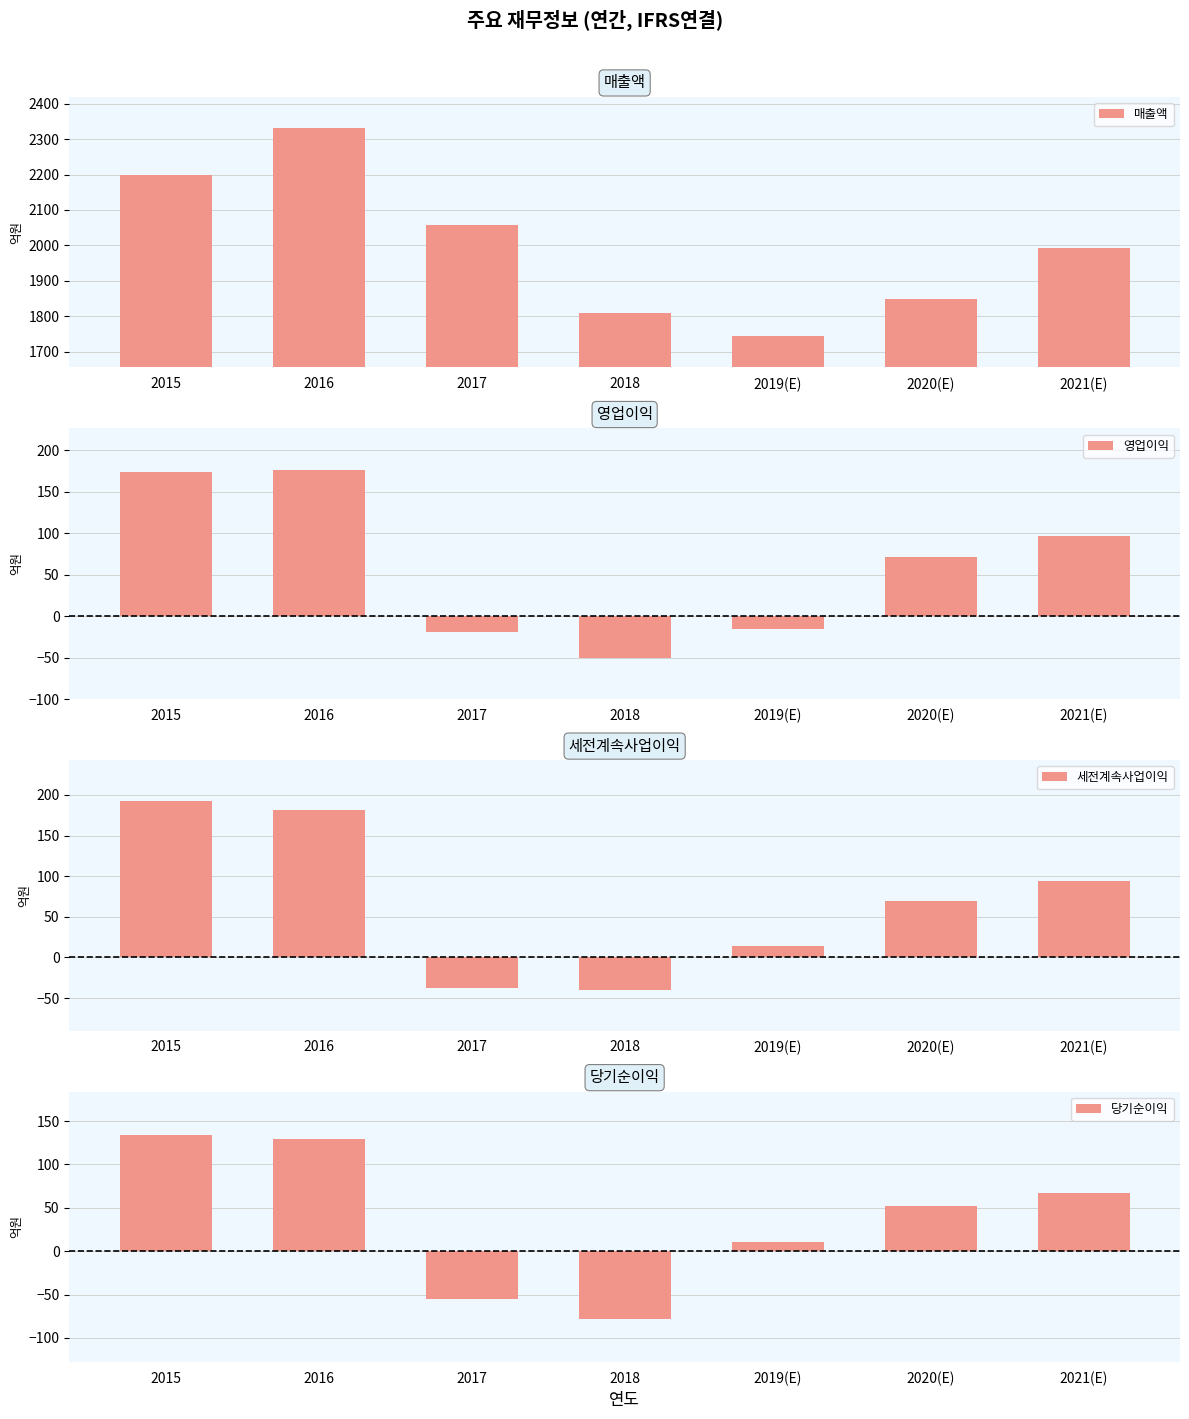

Which category has the lowest value across all series?

2018